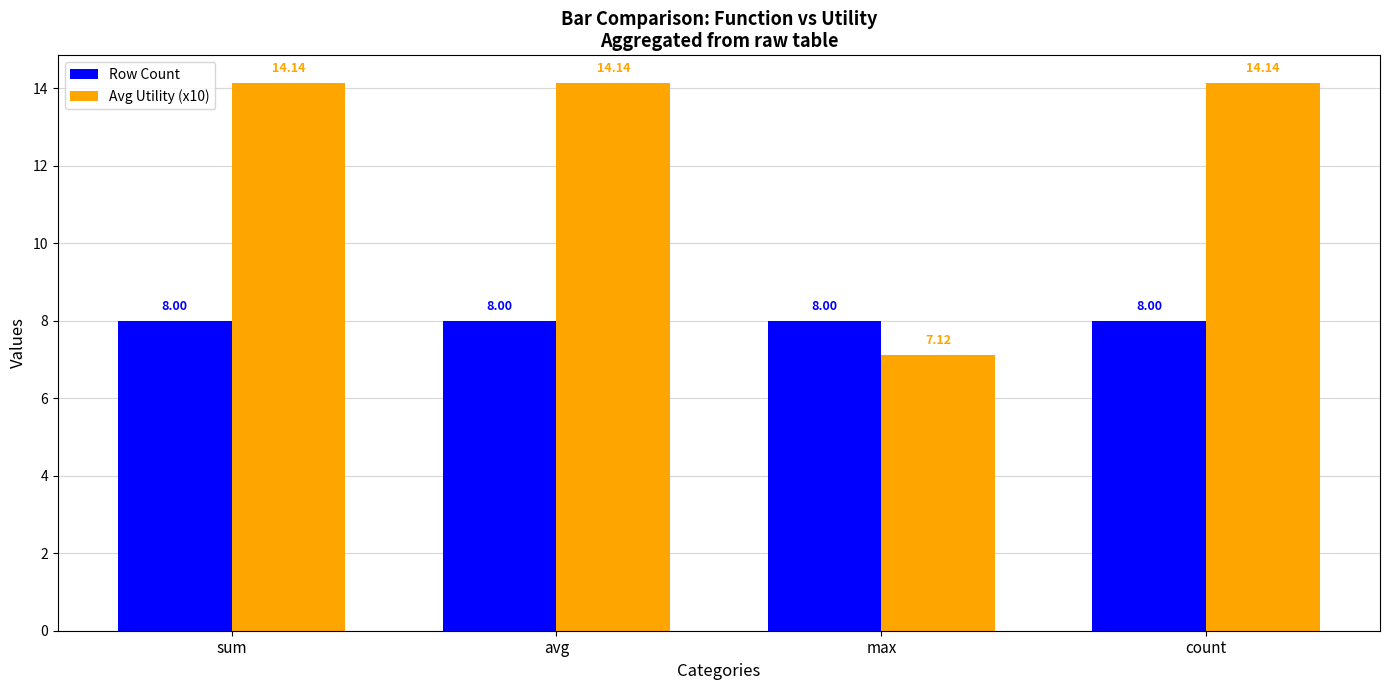

What is the minimum value for Avg Utility (x10)?

7.1